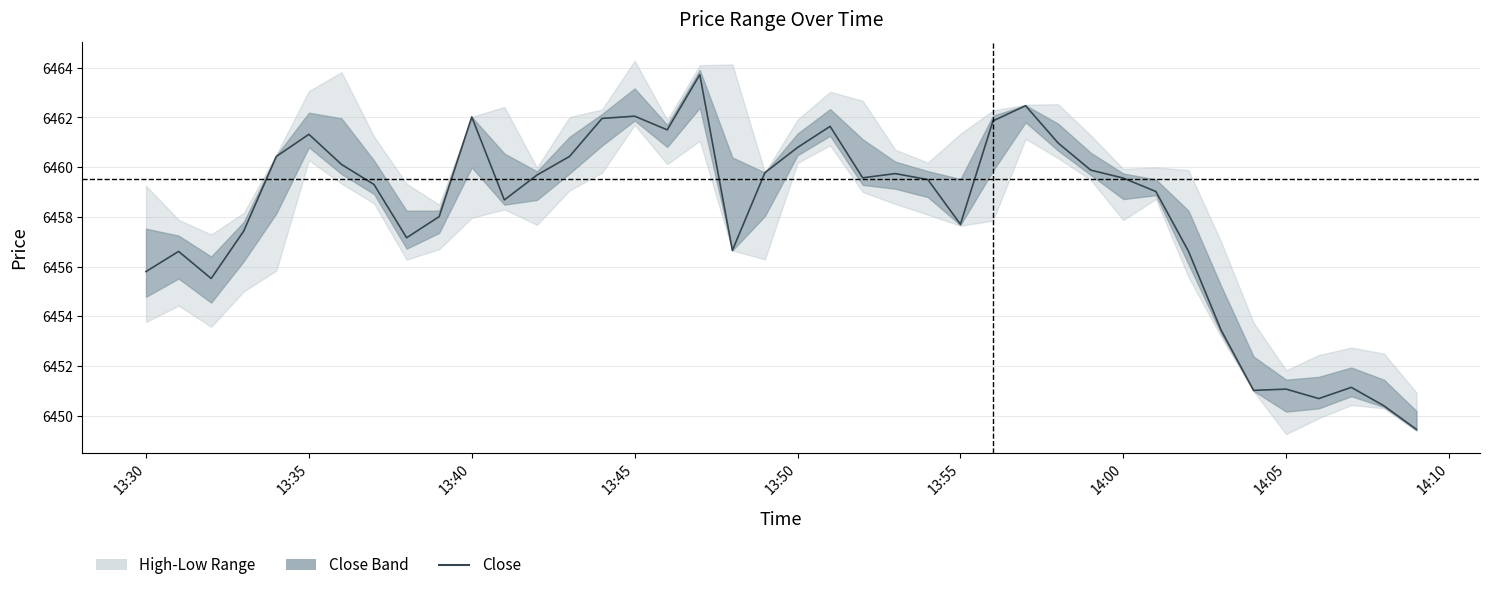

At which label is the value closest to 6456?

13:30